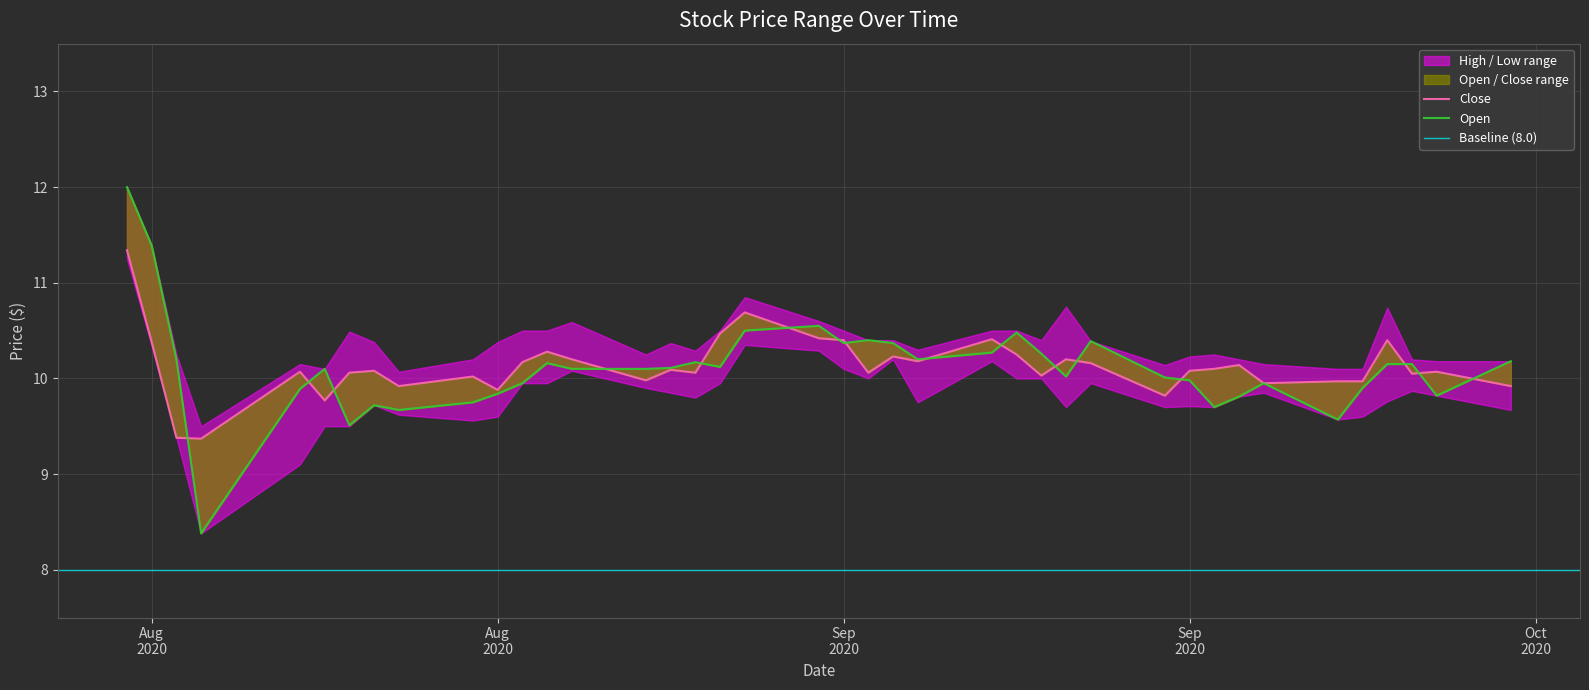

What is the total value across all series at 2020-09-25?

19.9